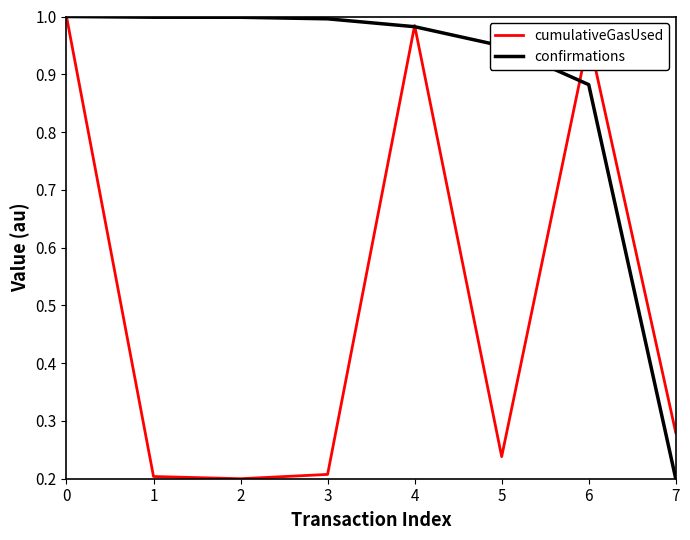

What is the spread (max minus min) of values at 5?

0.7